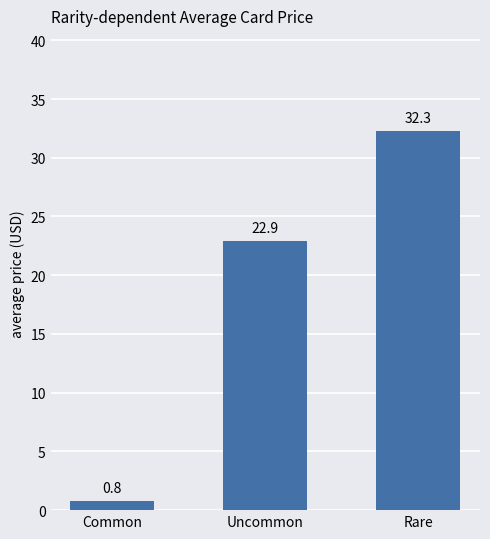

What is the greatest value displayed?

32.3